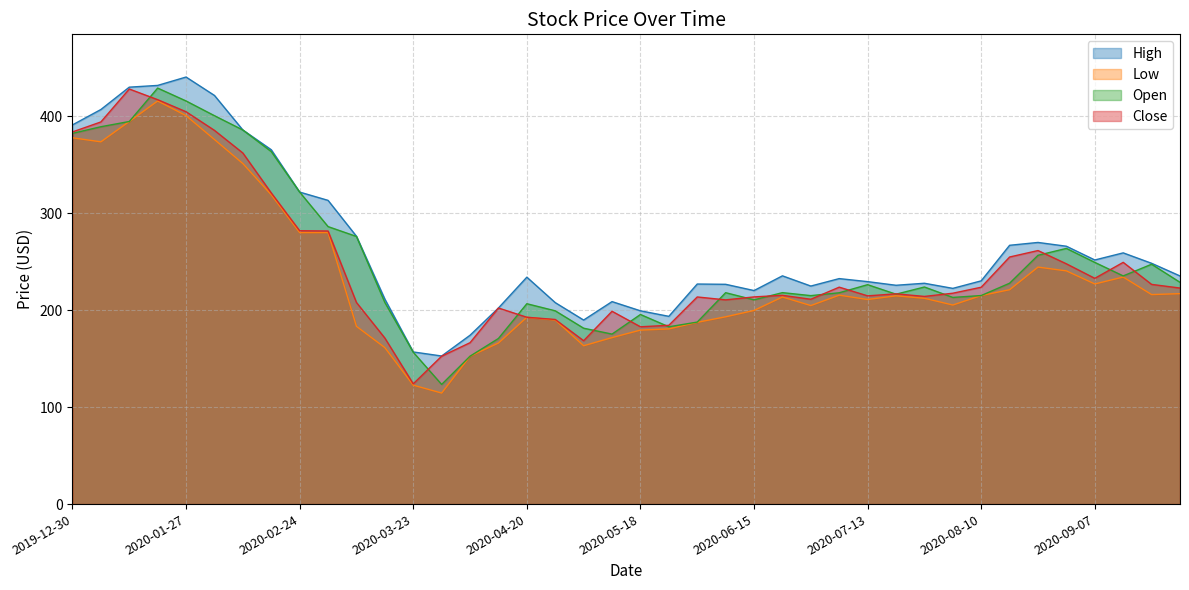

At which label is Open closest to 276?

2020-03-09